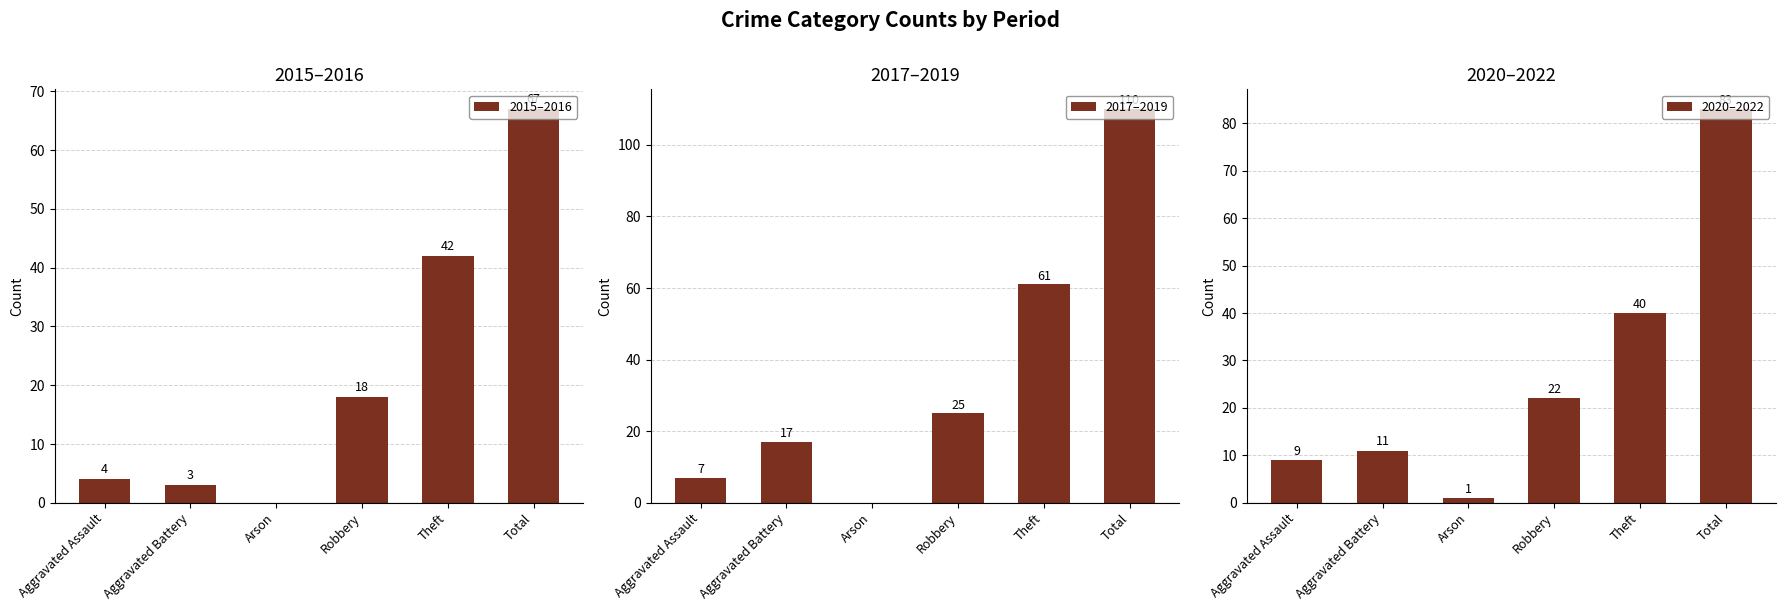

Which category has the highest value in the 2017–2019 series?

Total